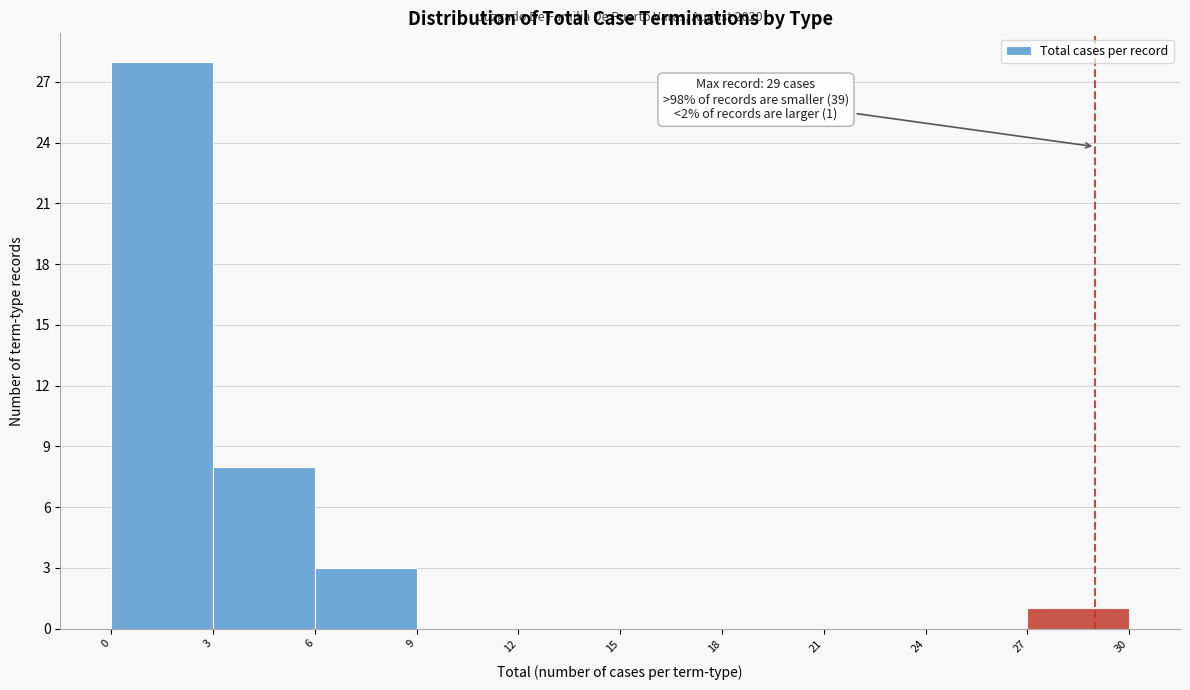

Over which range of the x-axis is the bar tallest?

0 to 3